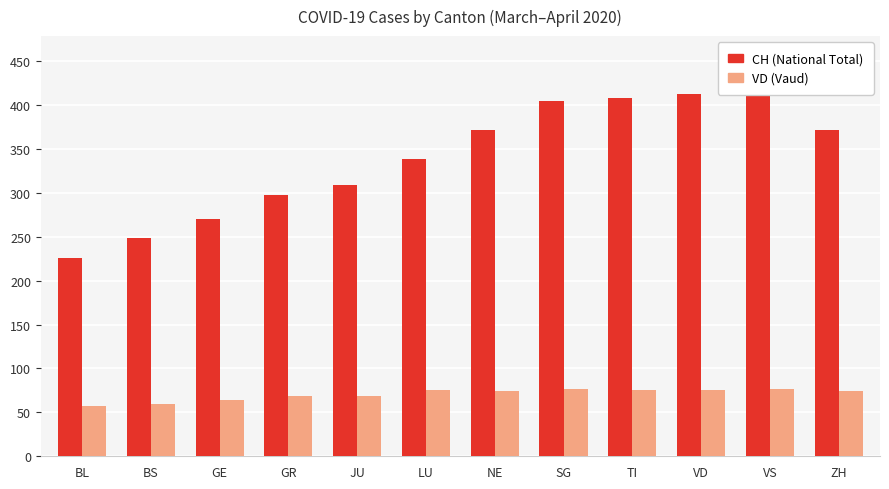

What is the label of the 7th bar from the right?

LU